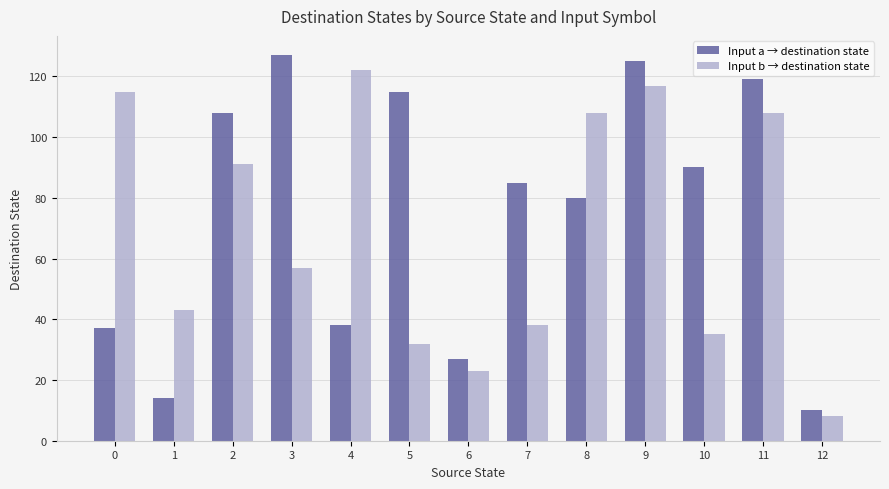

The value of Input b → destination state at 12 is 8. True or false?

True